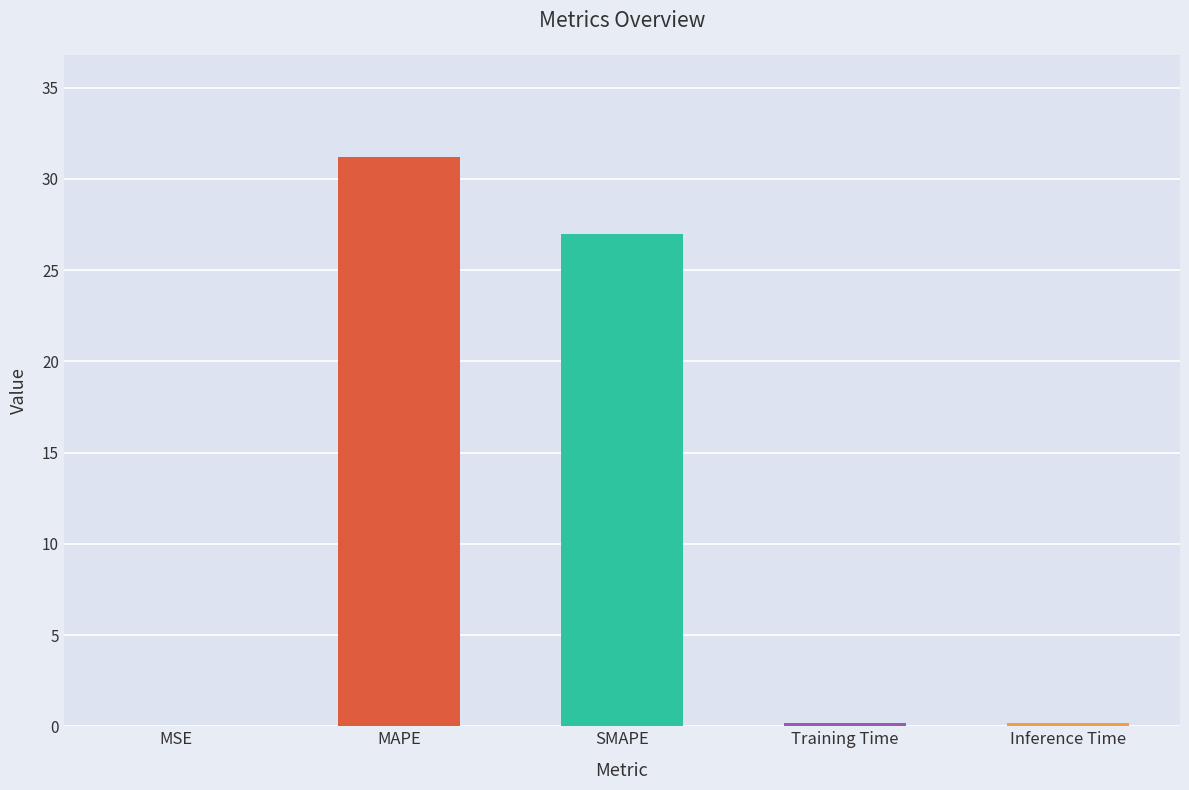

What is the greatest value displayed?

31.2